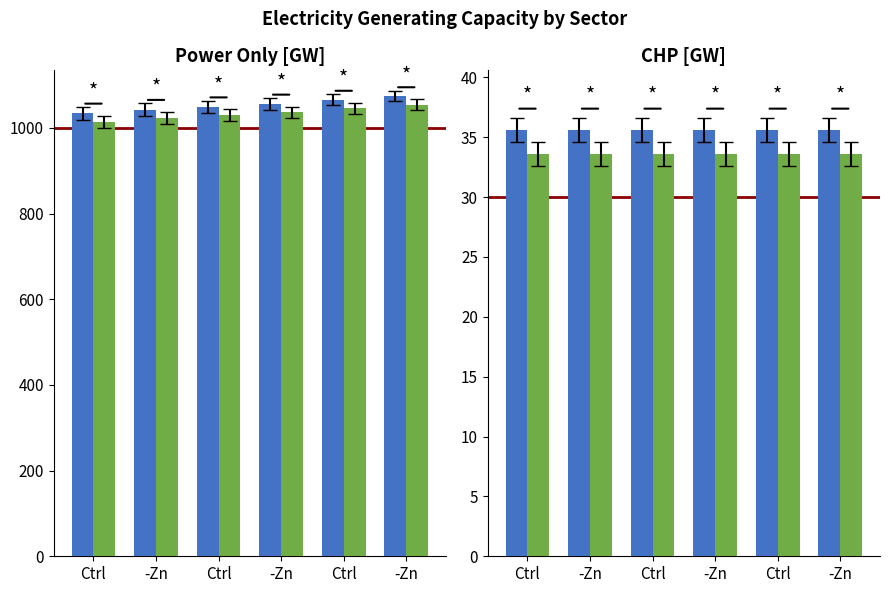

Are the bars horizontal?

No